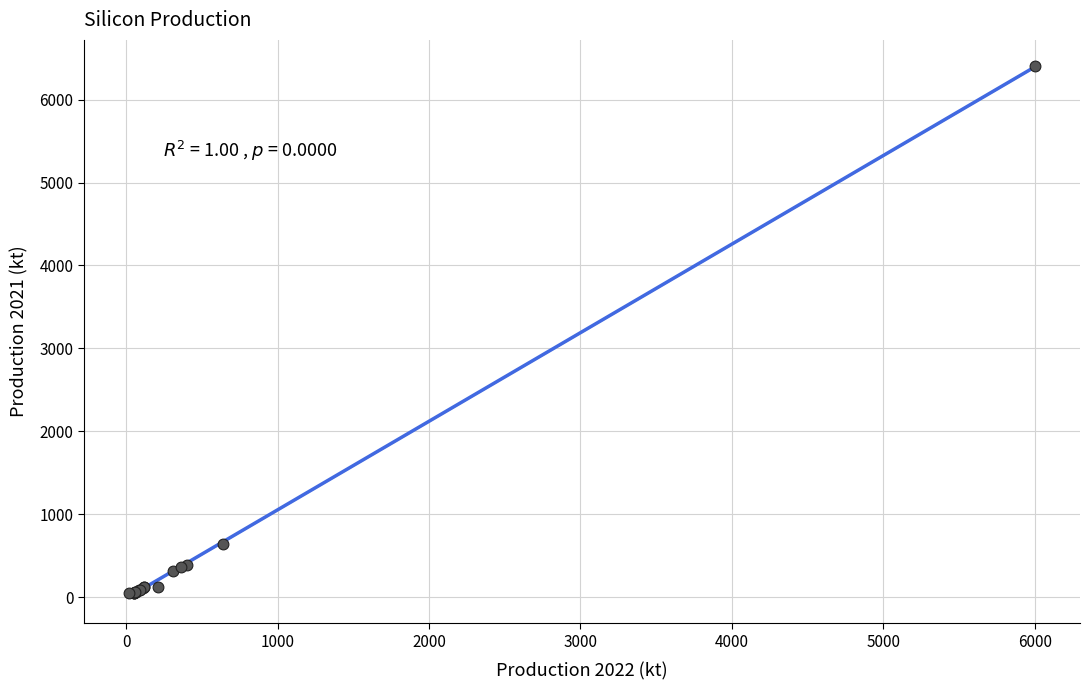

What Y value in the scatter plot is closest to 3224?

644